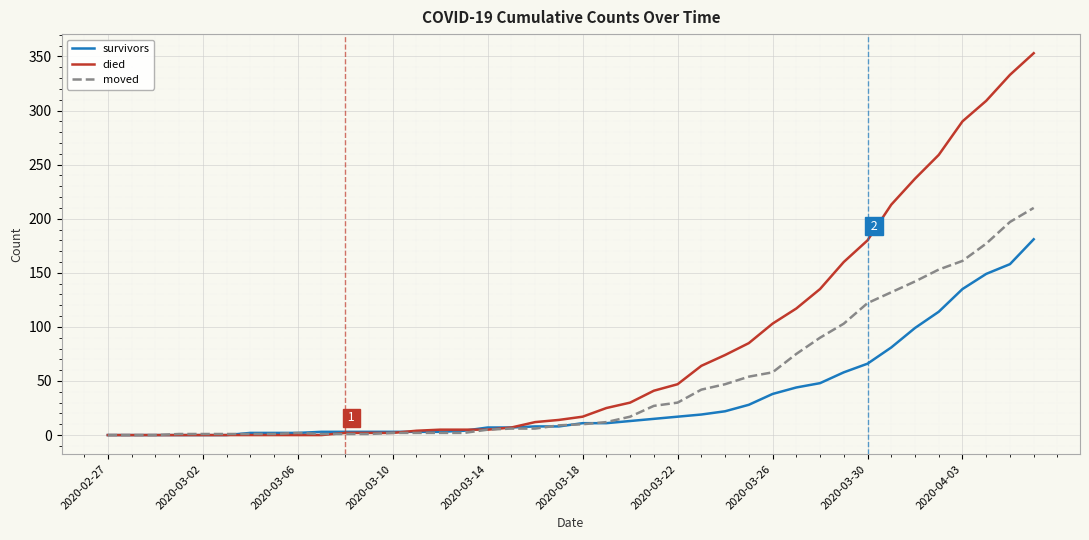

Which series has the widest spread of values?

died